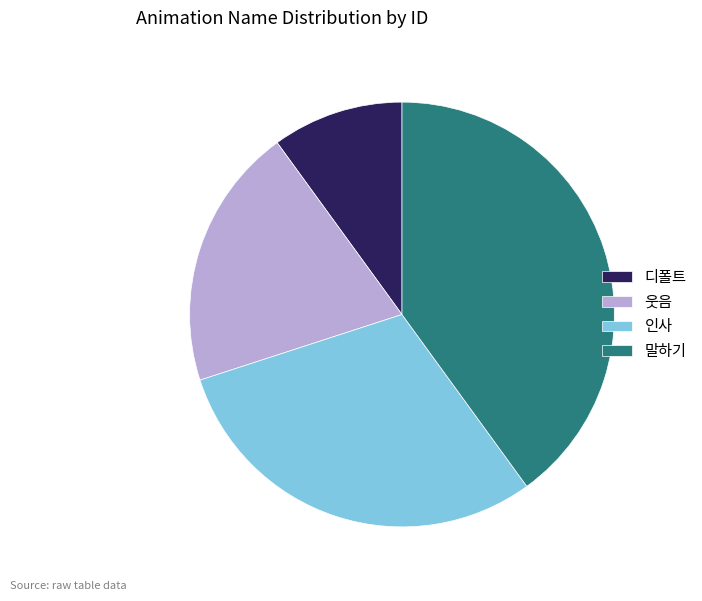

Count the number of slices in the pie.

4